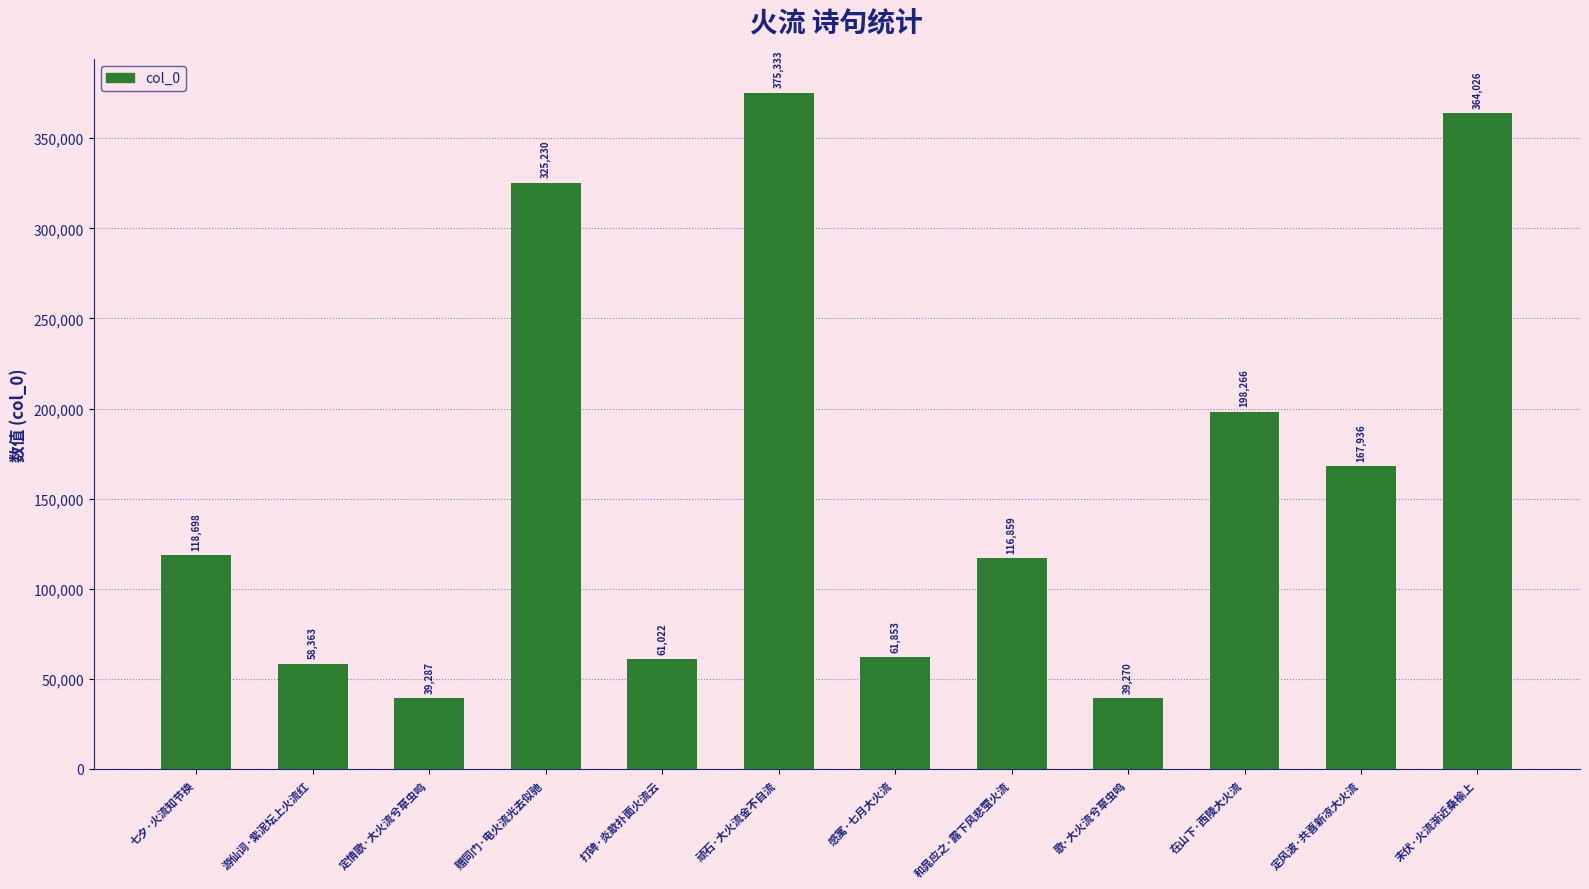

What is the minimum value shown in the chart?

39270